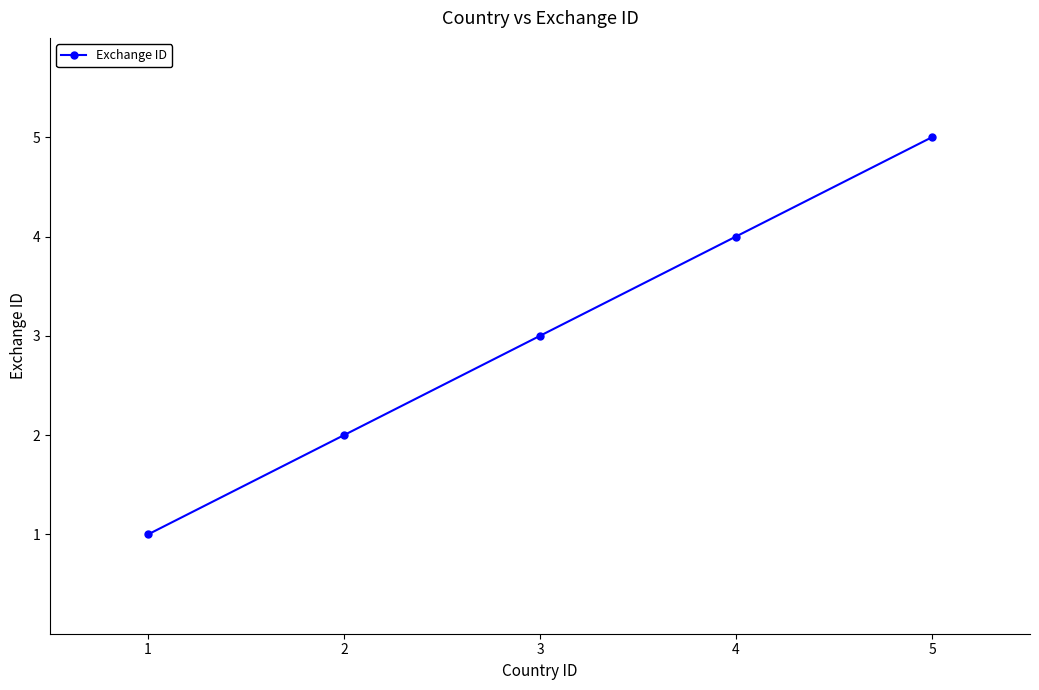

Read the value at 3.

3